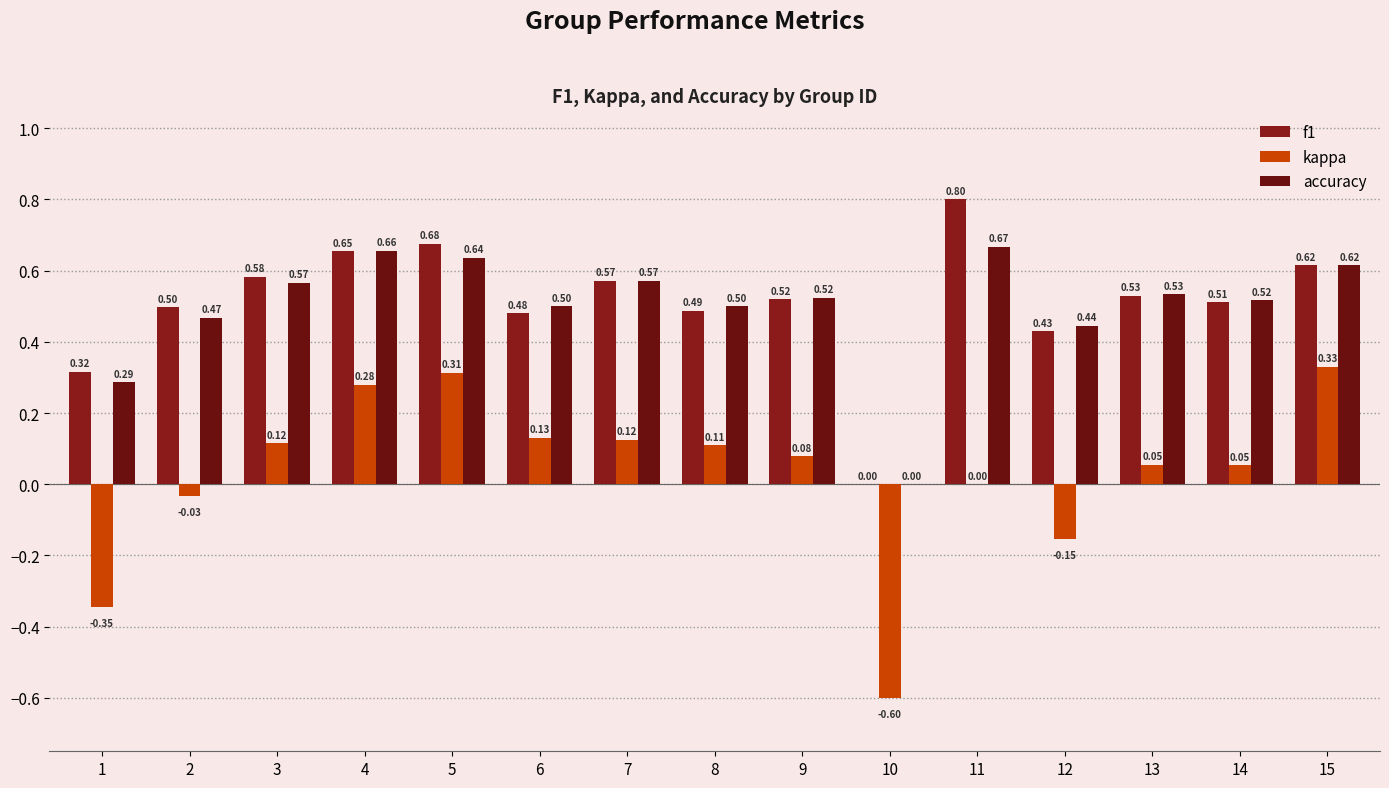

True or false: kappa has a value of 0.3 at 4.

True